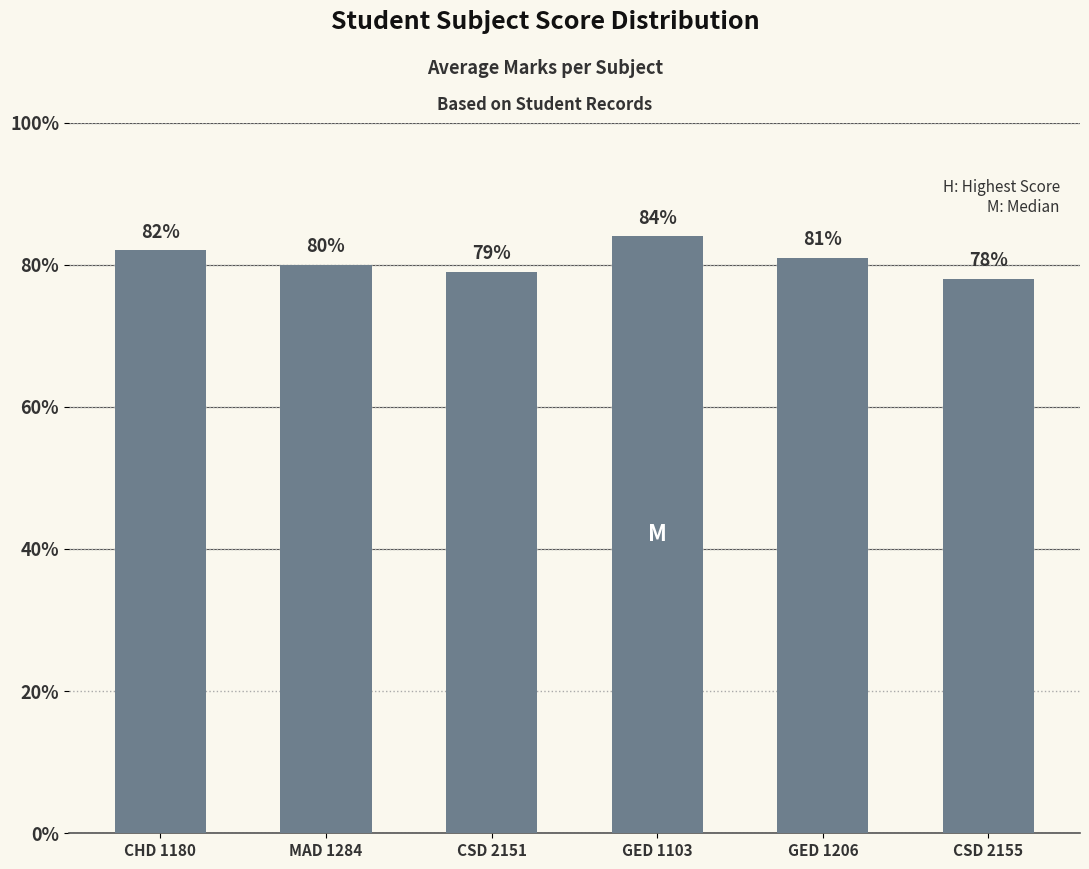

What is the change in value from MAD 1284 to CSD 2151?

-1